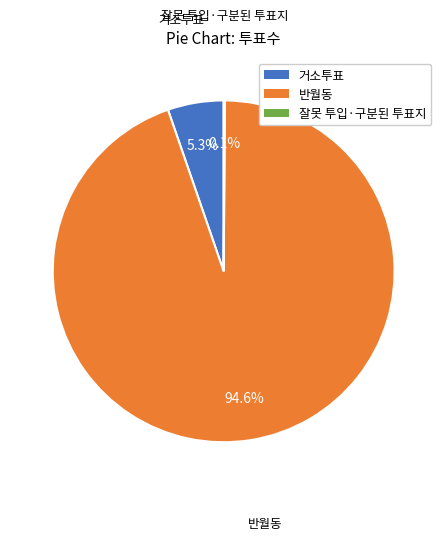

How much of the chart is everything except 반월동?

5.4%